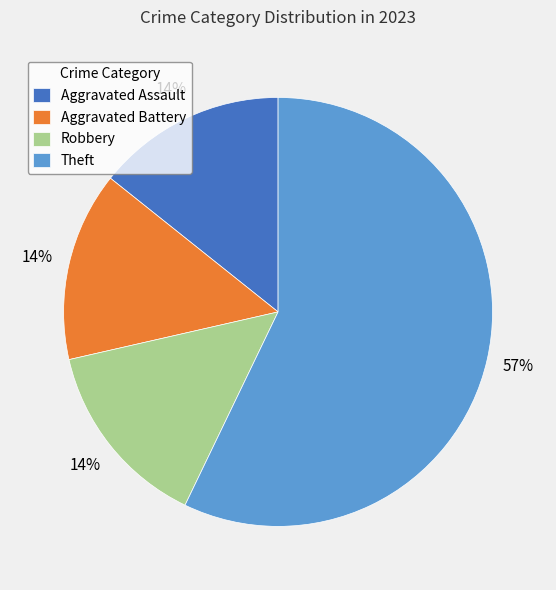

Count the number of slices in the pie.

4